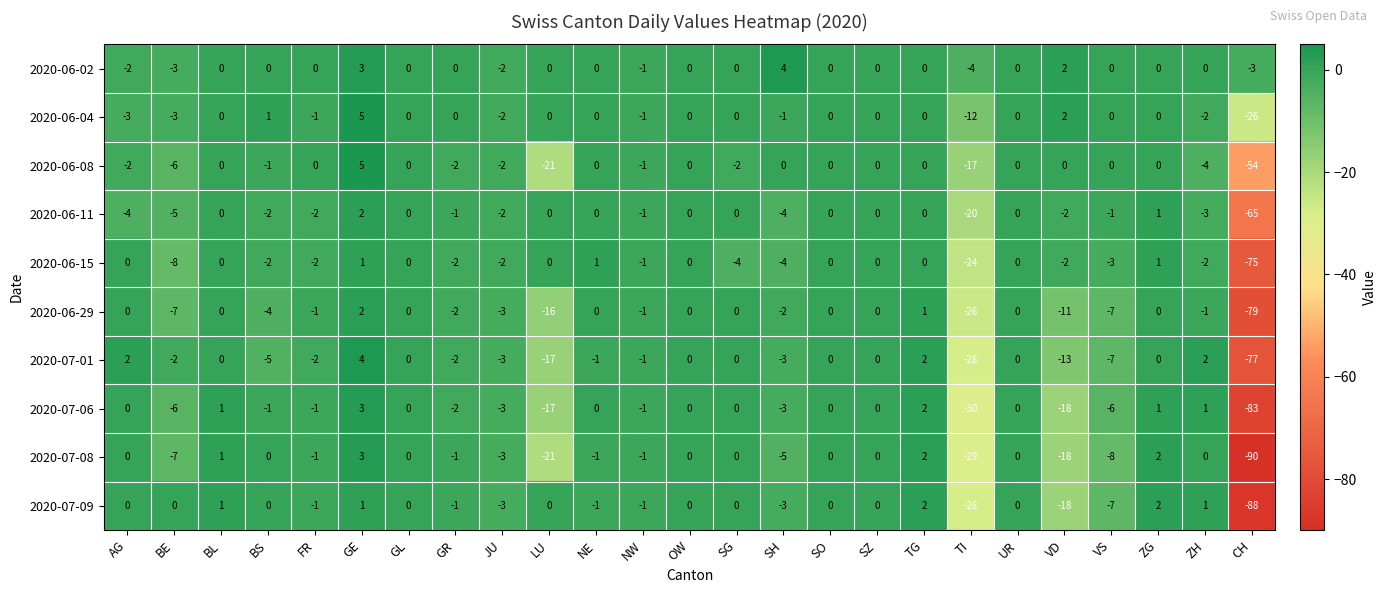

The 2020-07-08 series shows -37 at GL. True or false?

False